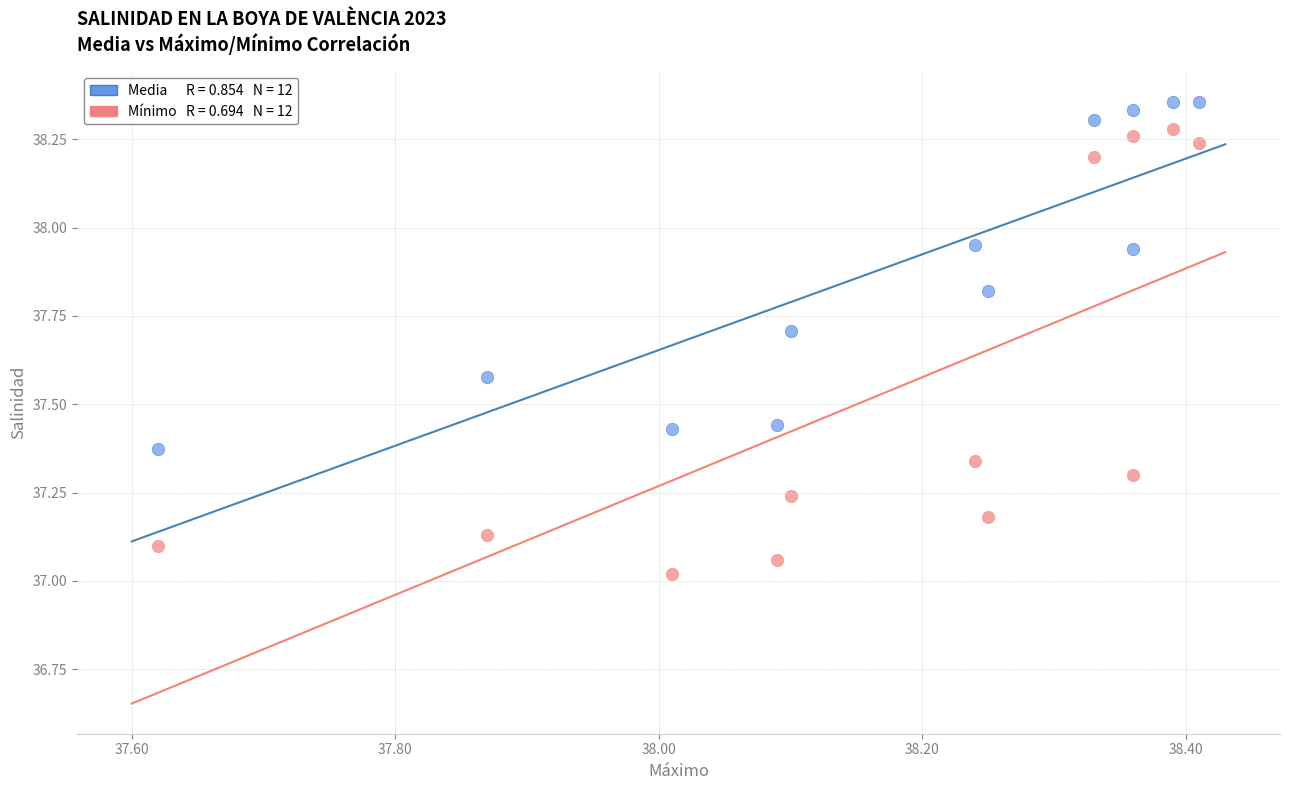

Across all data points, what is the range of Y values (max minus min)?

1.3